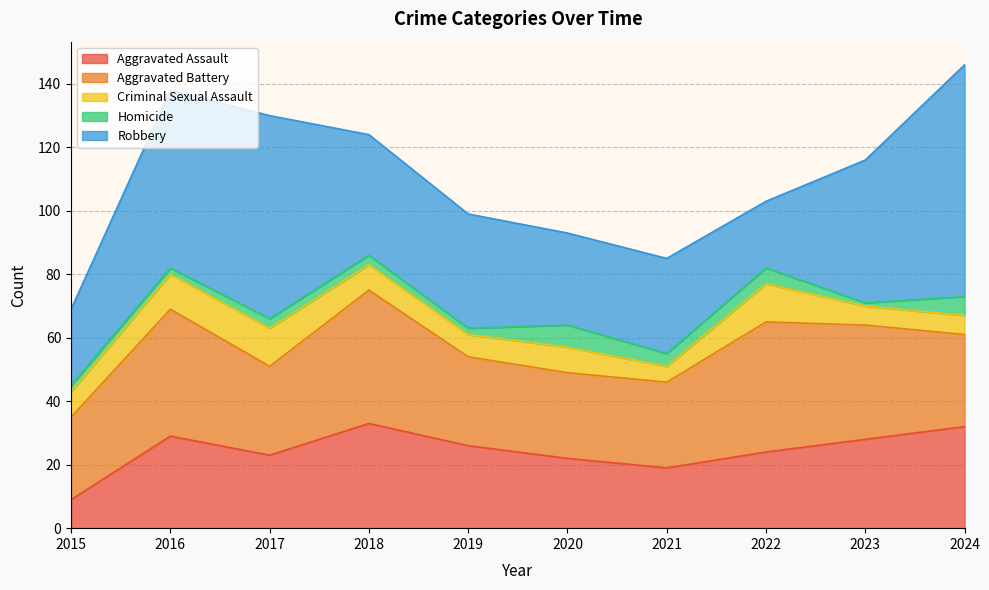

What is the value of the Aggravated Assault point at the 8th from the left?

24